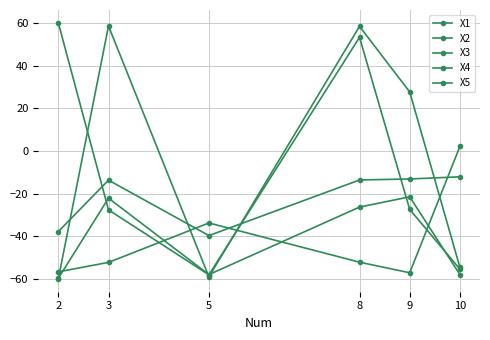

How many negative values does the X2 series have?

5